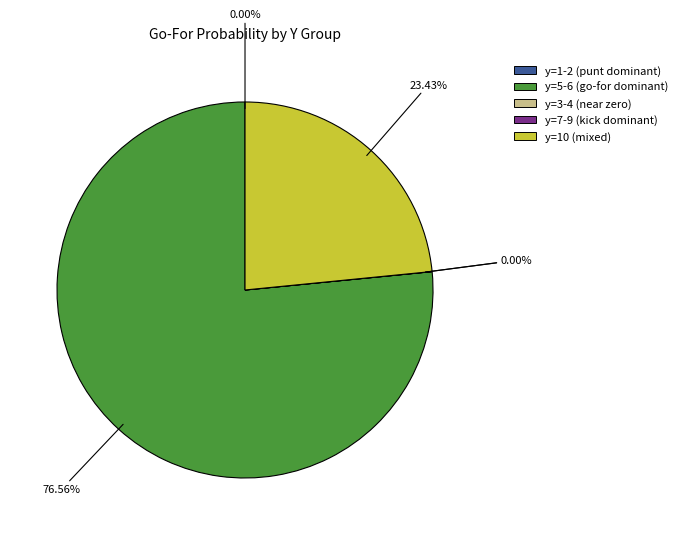

Does any single category account for the majority?

Yes